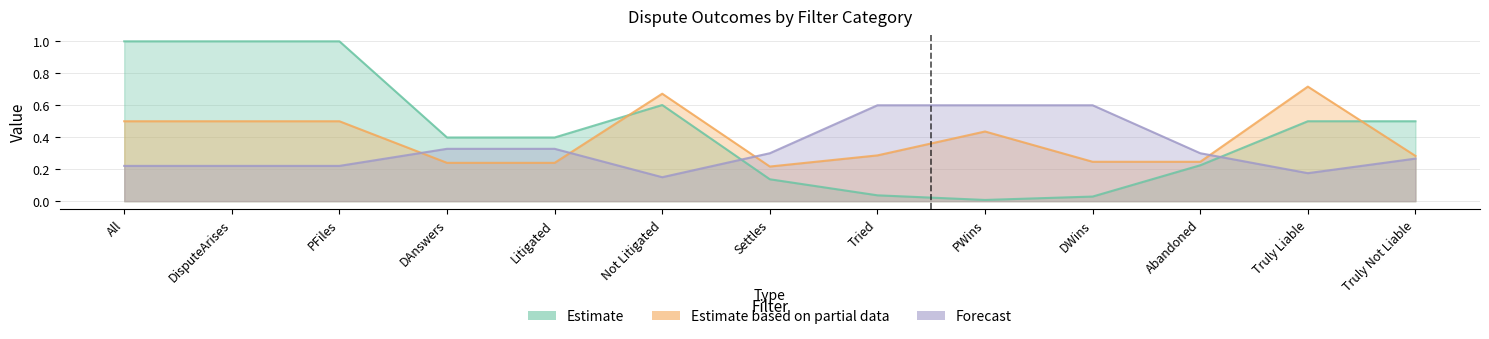

Is it true that Estimate based on partial data equals 0.5 at All?

True